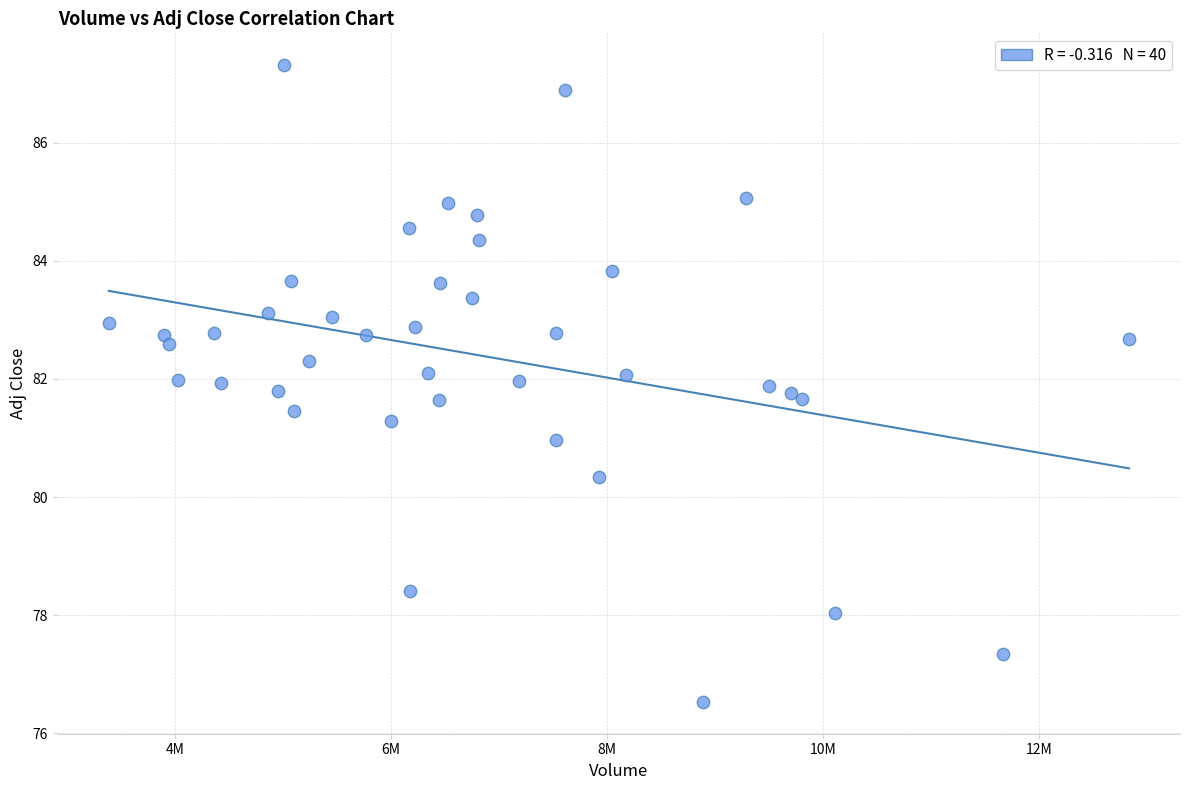

What is the range of X values (max minus min)?

9453200.0